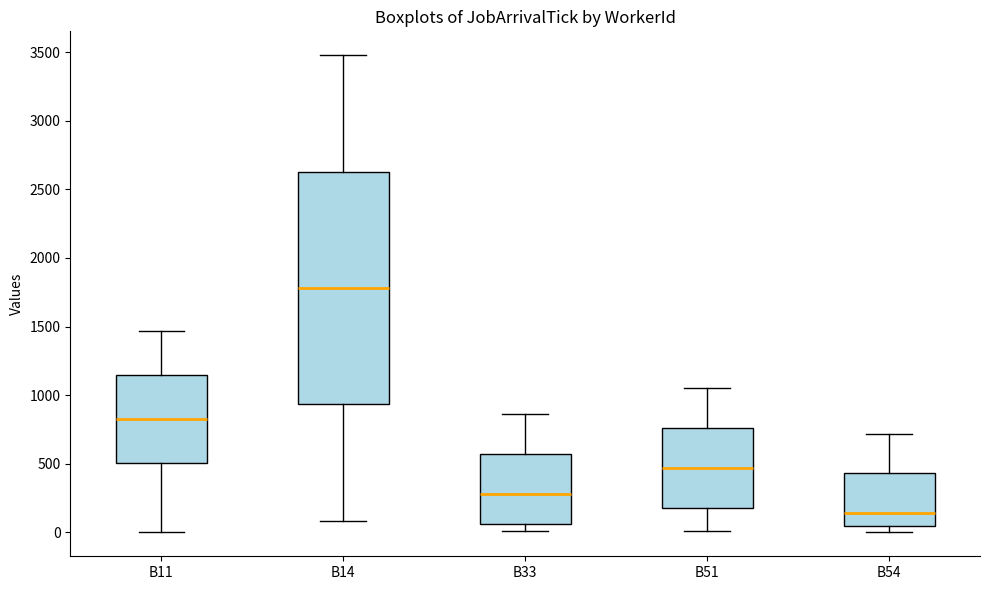

Where does the median line of the box for B14 sit on the y-axis? The values are not printed on the chart, so give them approximately, as read against the axis.

1800